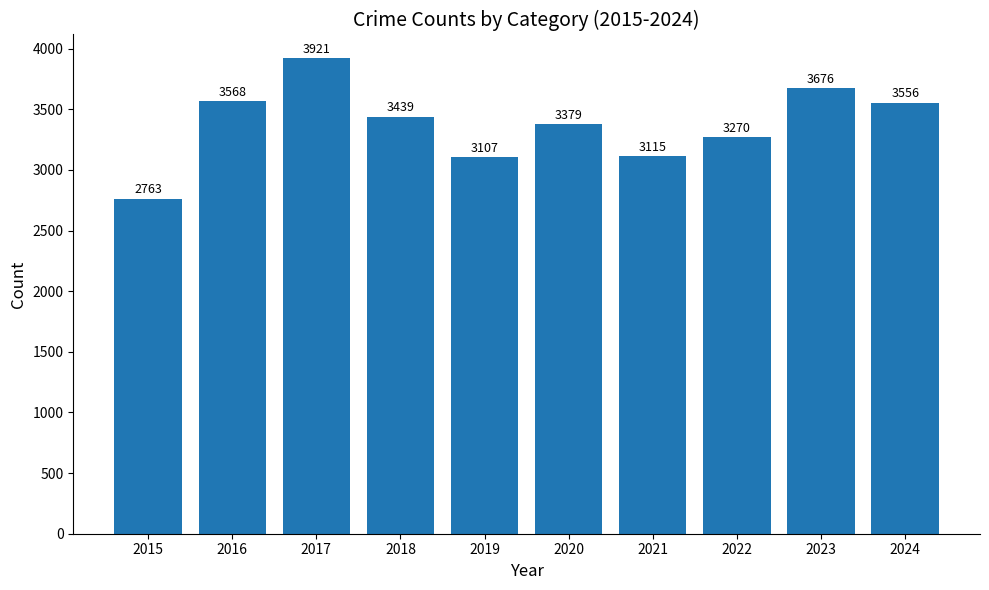

Is it true that the value at 2015 is 805?

False